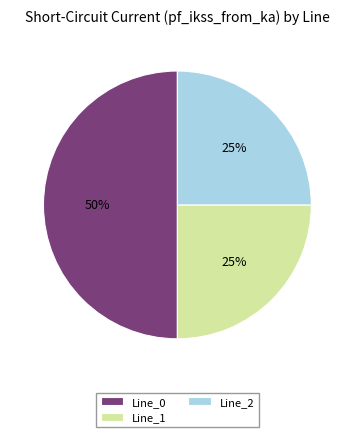

Which slice is the largest?

Line_0